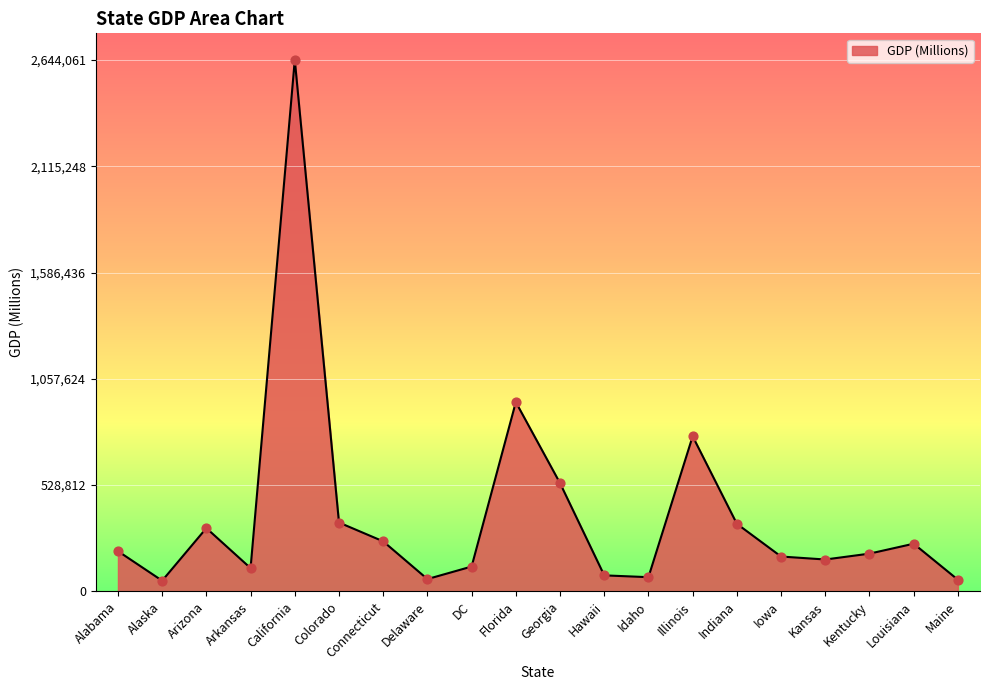

What is the change in value from Illinois to Iowa?

-598147.8